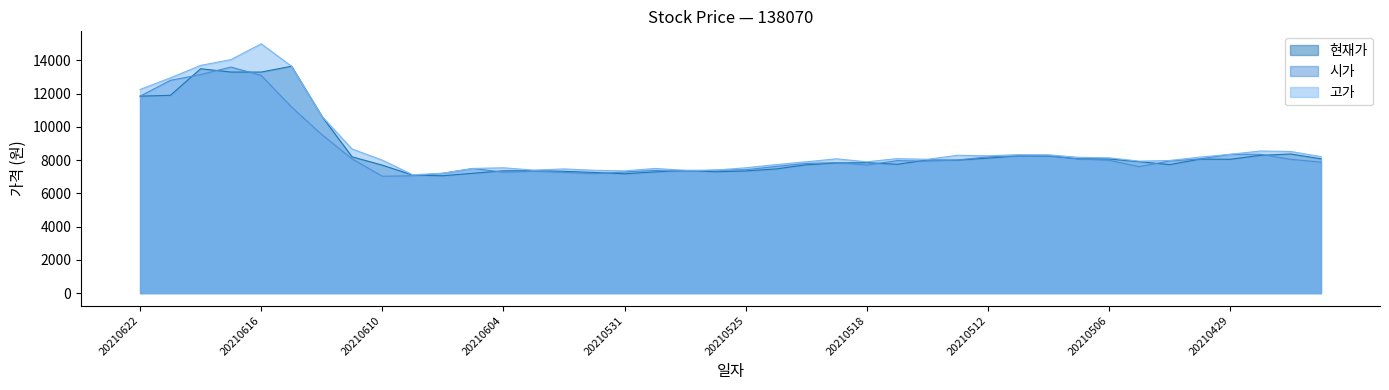

Reading left to right, list all the values displayed in this chart.

현재가: 11850	11900	13500	13300	13300	13650	10650	8200	7700	7100	7060	7210	7360	7360	7330	7260	7180	7290	7380	7300	7350	7470	7720	7830	7850	7750	8010	8000	8120	8260	8250	8080	8070	7910	7730	8060	8050	8290	8370	8080
시가: 11850	12800	13150	13600	13100	11200	9540	8080	7030	7060	7210	7500	7270	7330	7260	7180	7290	7380	7320	7400	7420	7620	7800	7850	7700	7970	7940	8010	8200	8250	8270	8070	7990	7610	7950	8070	8350	8350	8050	7880
고가: 12250	12950	13700	14050	15000	13650	10650	8670	8000	7120	7210	7500	7540	7400	7470	7390	7350	7500	7390	7400	7540	7730	7900	8080	7900	8090	8050	8290	8260	8330	8320	8170	8140	7940	7980	8180	8350	8550	8520	8210